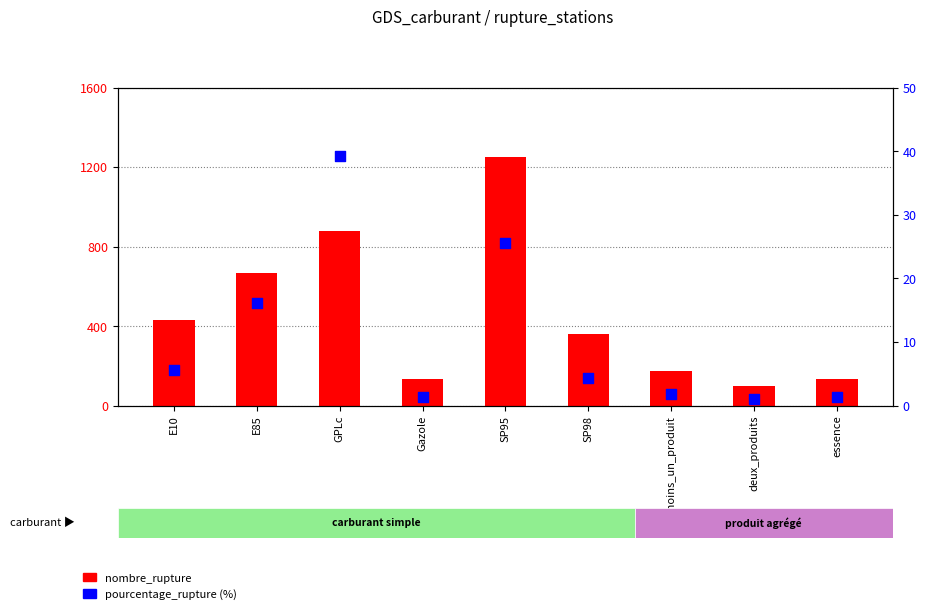

Which series contains the highest Y value?

nombre_rupture